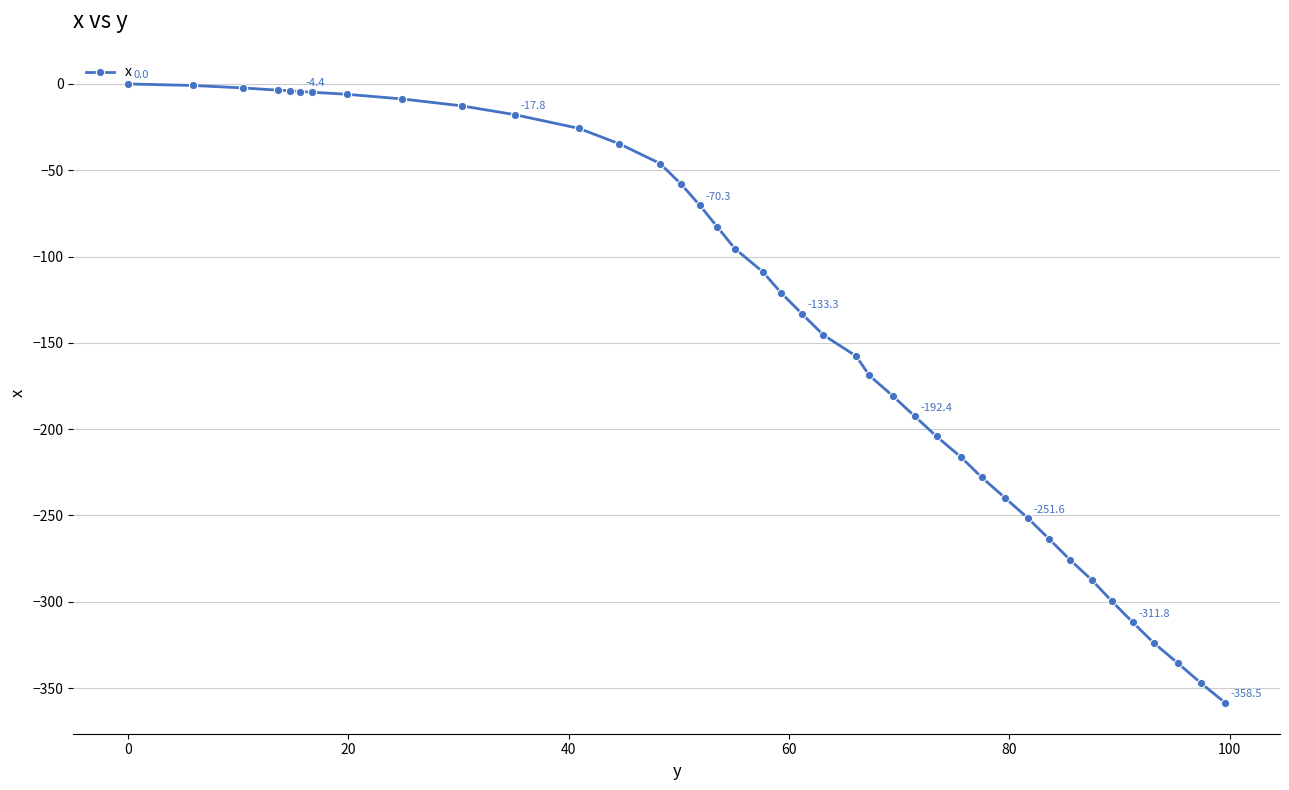

Count the number of categories in the chart.

40